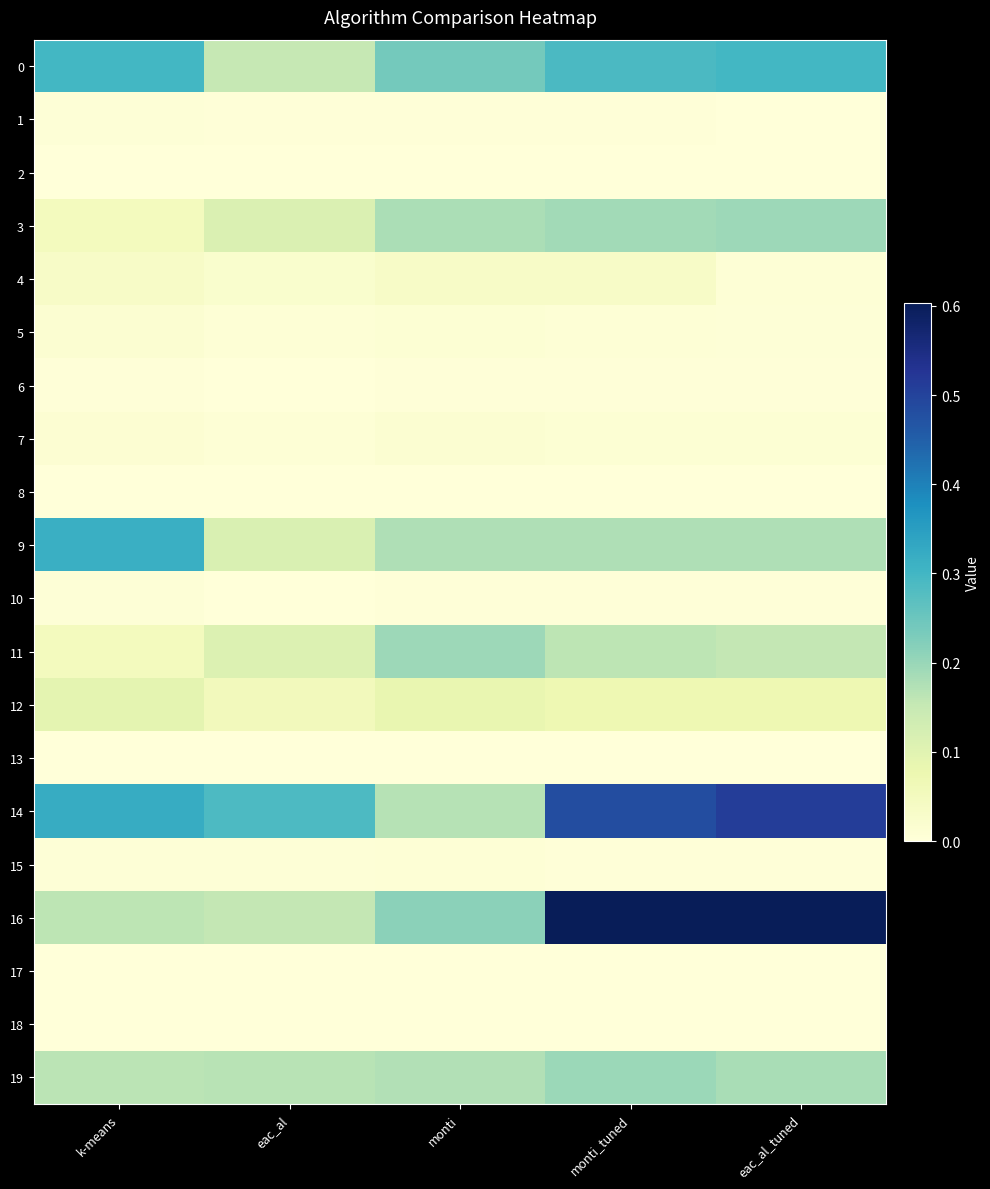

Which series has the largest range (max minus min)?

16